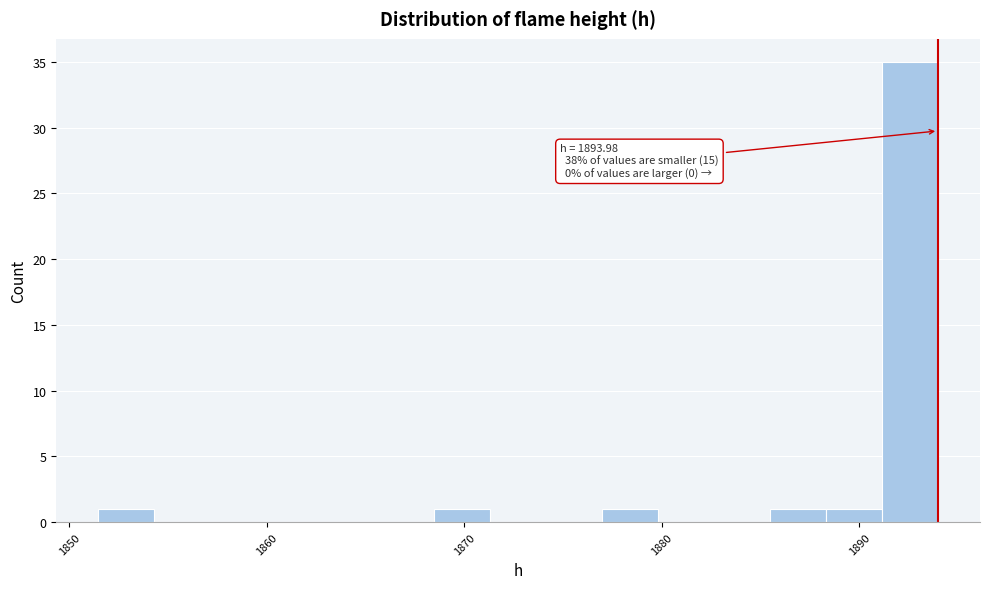

Around what value on the x-axis is the tallest bar? Give the approximate position of its centre, as read against the axis.

1893